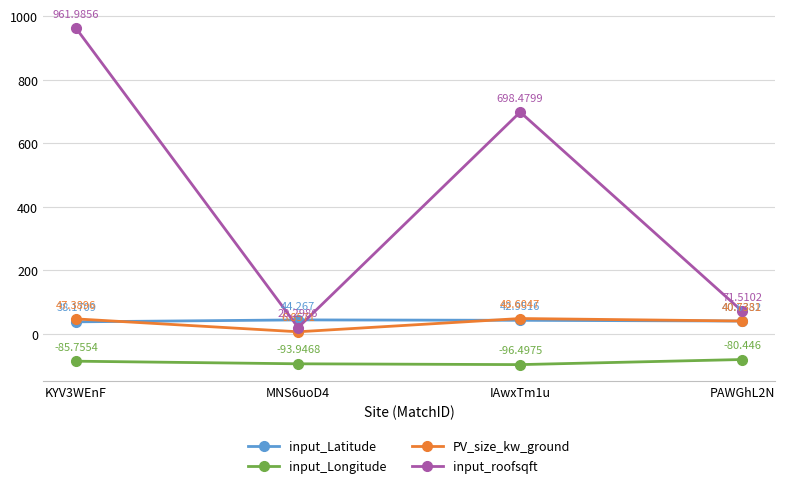

Is the value of PV_size_kw_ground at KYV3WEnF greater than the value of input_Latitude at IAwxTm1u?

Yes